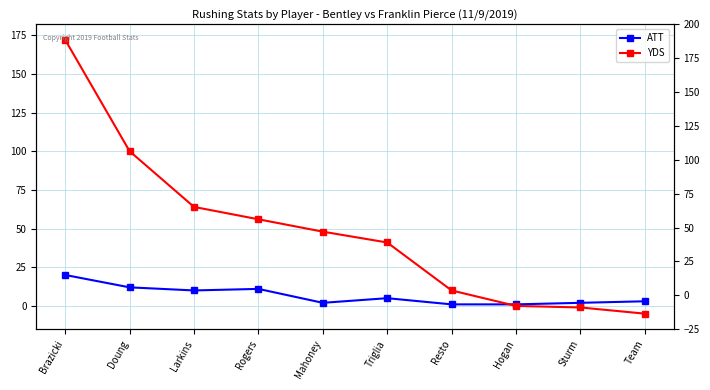

What is the total value across all series at Resto?

11